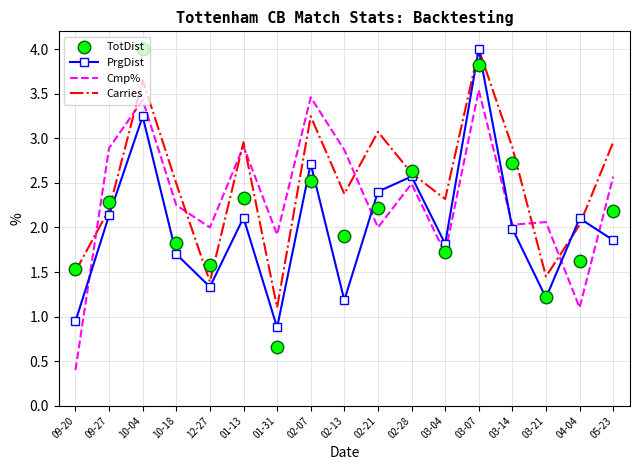

At 12-27, list the series in order from smallest to largest.

PrgDist, Carries, TotDist, Cmp%